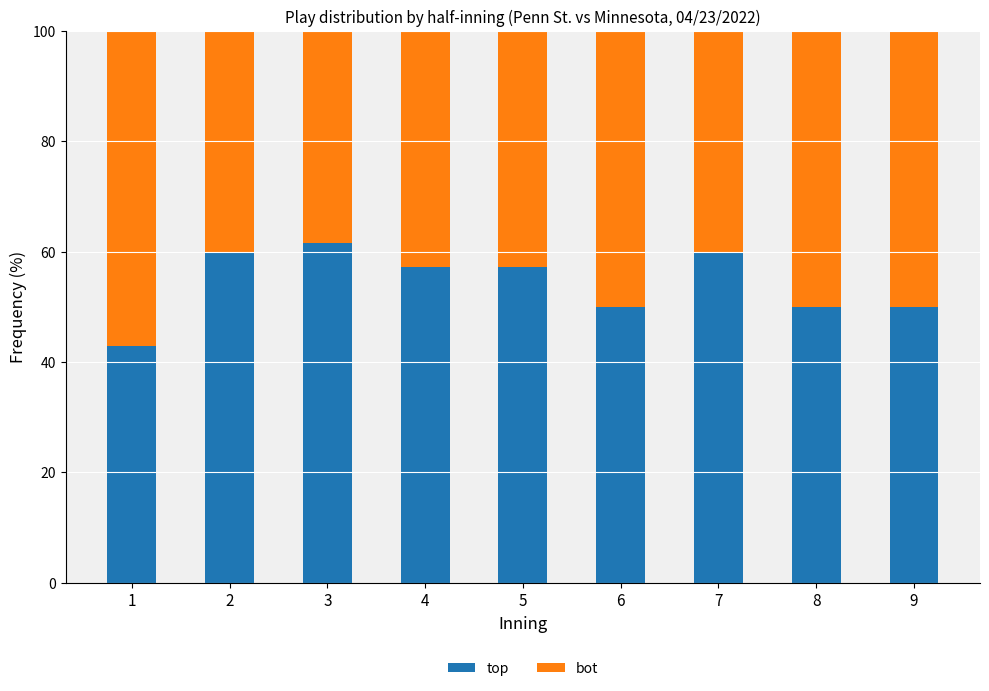

Count the number of data series in this chart.

2